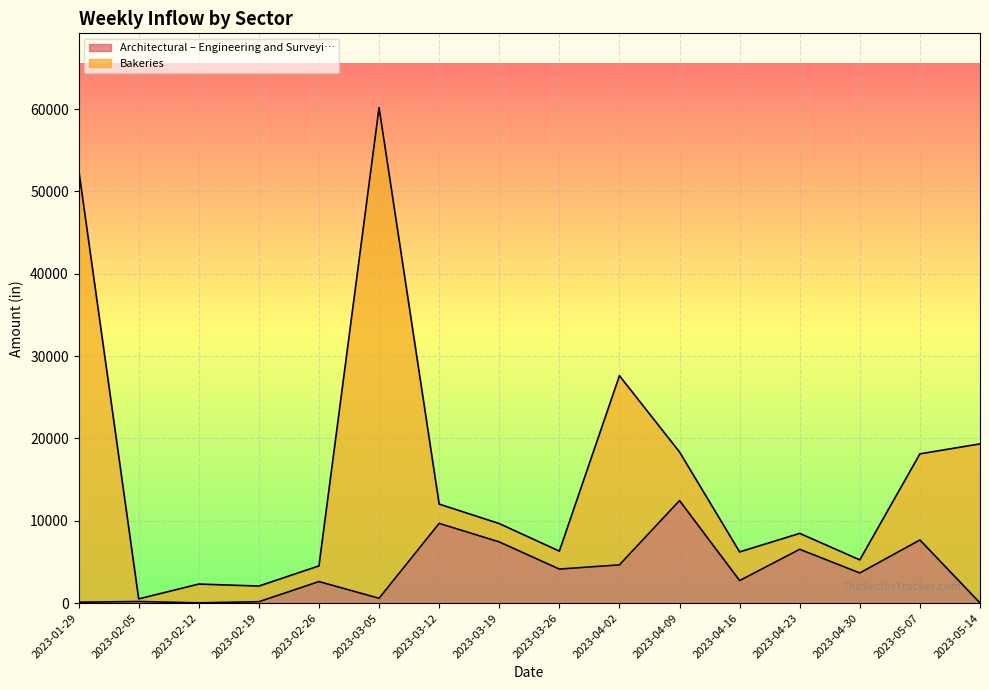

What is the label of the 4th point from the right?

2023-04-23